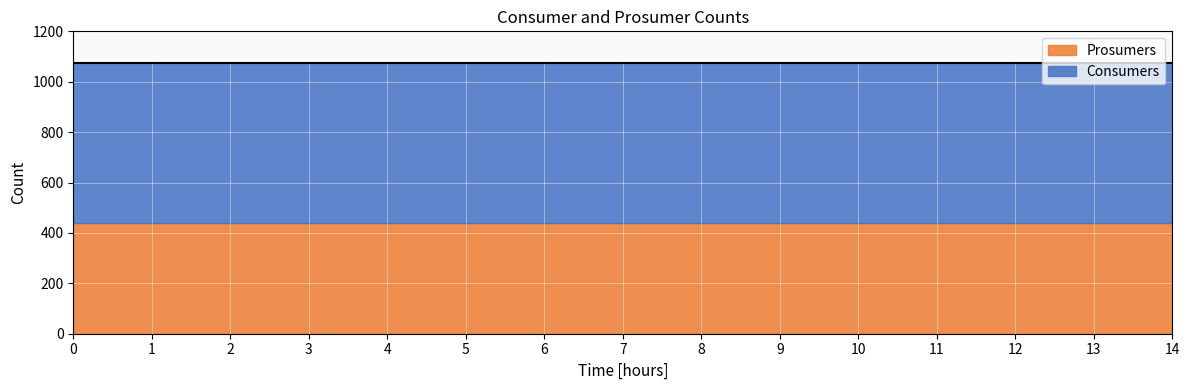

True or false: Prosumers has more than 1 interior local peaks.

False